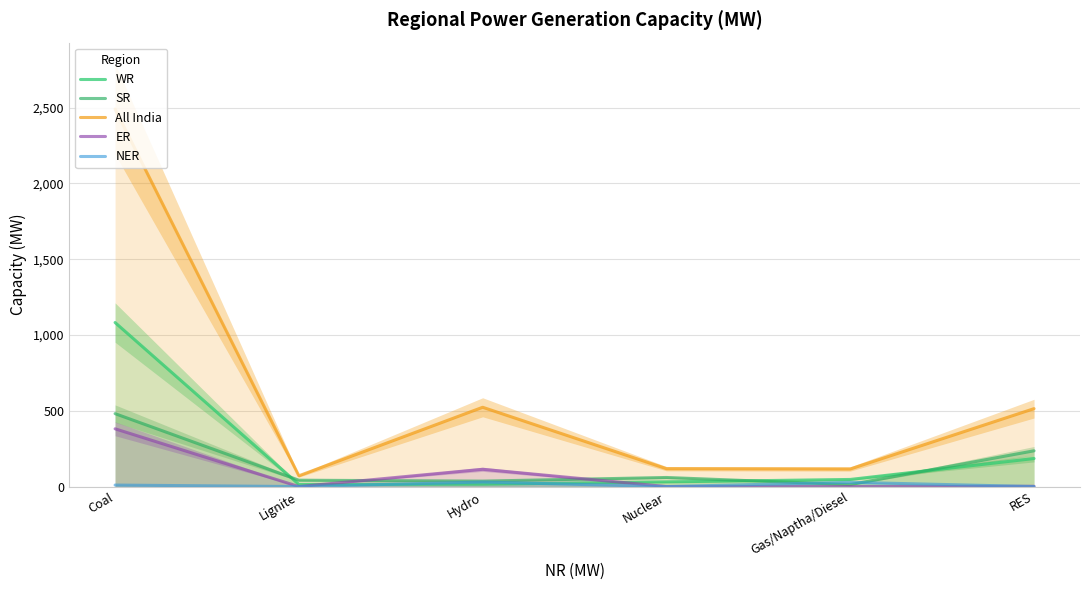

What position from the left is Hydro?

3